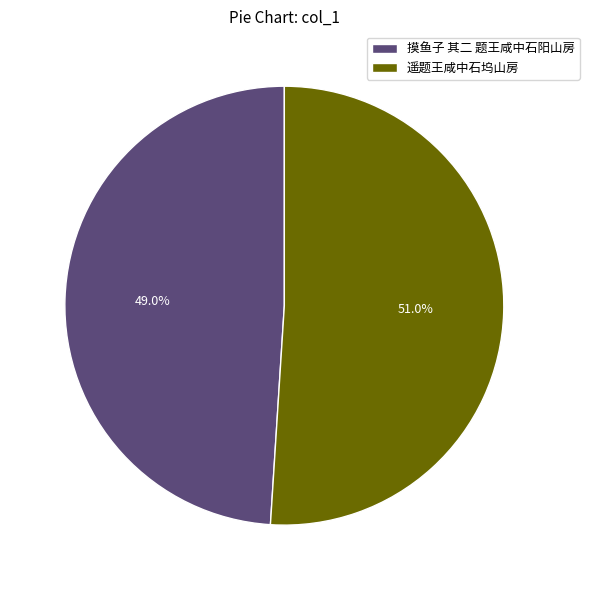

Which category accounts for the majority?

遥题王咸中石坞山房